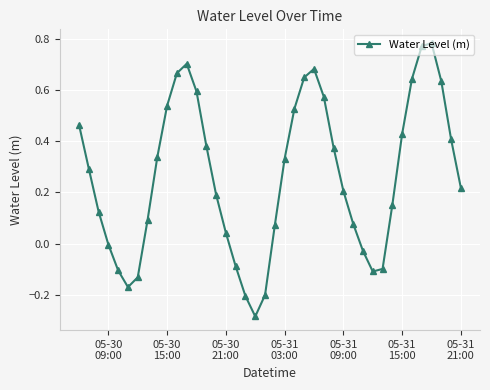

How many interior local peaks (higher than both neighbors) does the data have?

3